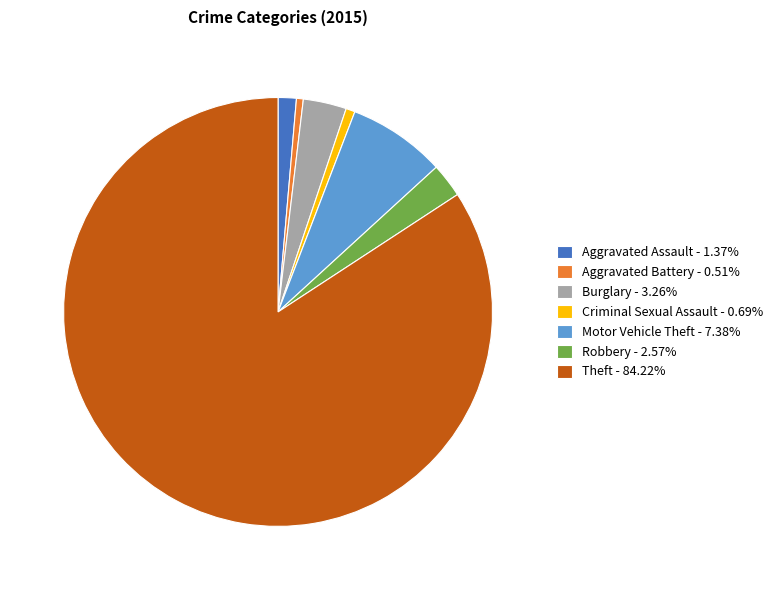

Is the sum of Burglary - 3.26% and Criminal Sexual Assault - 0.69% greater than half?

No